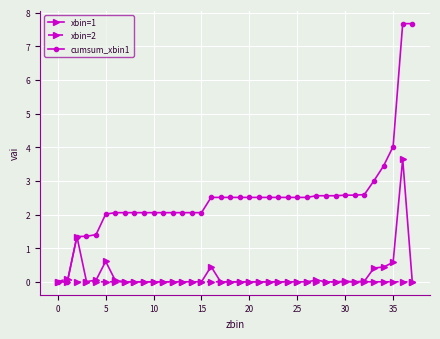

What is the highest value of the cumsum_xbin1 series?

7.7